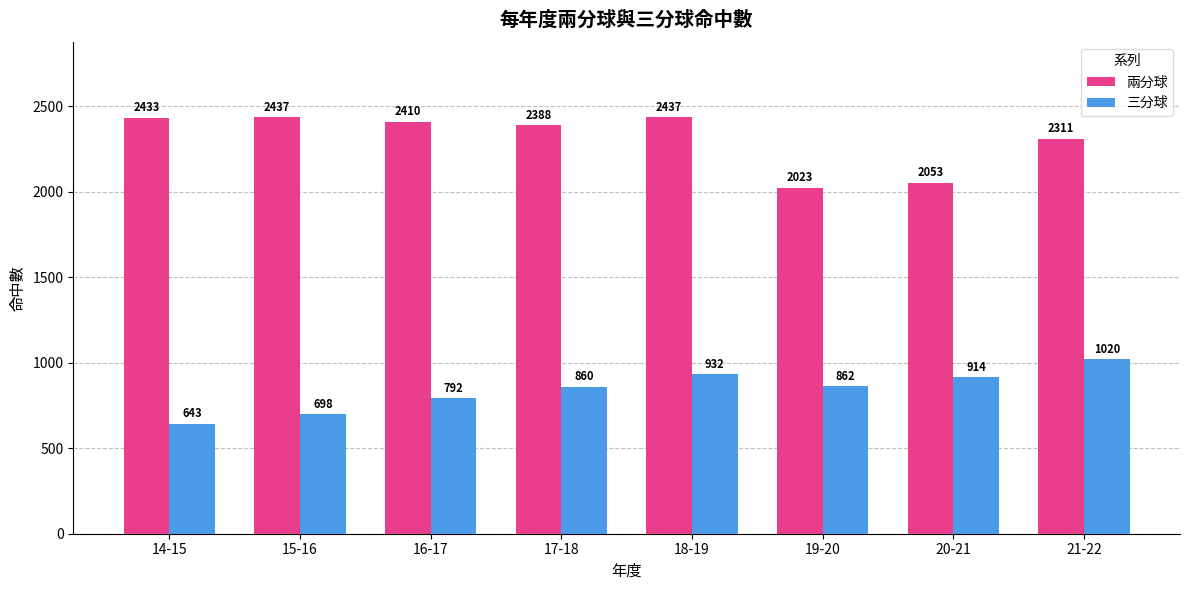

What is the greatest value displayed?

2437